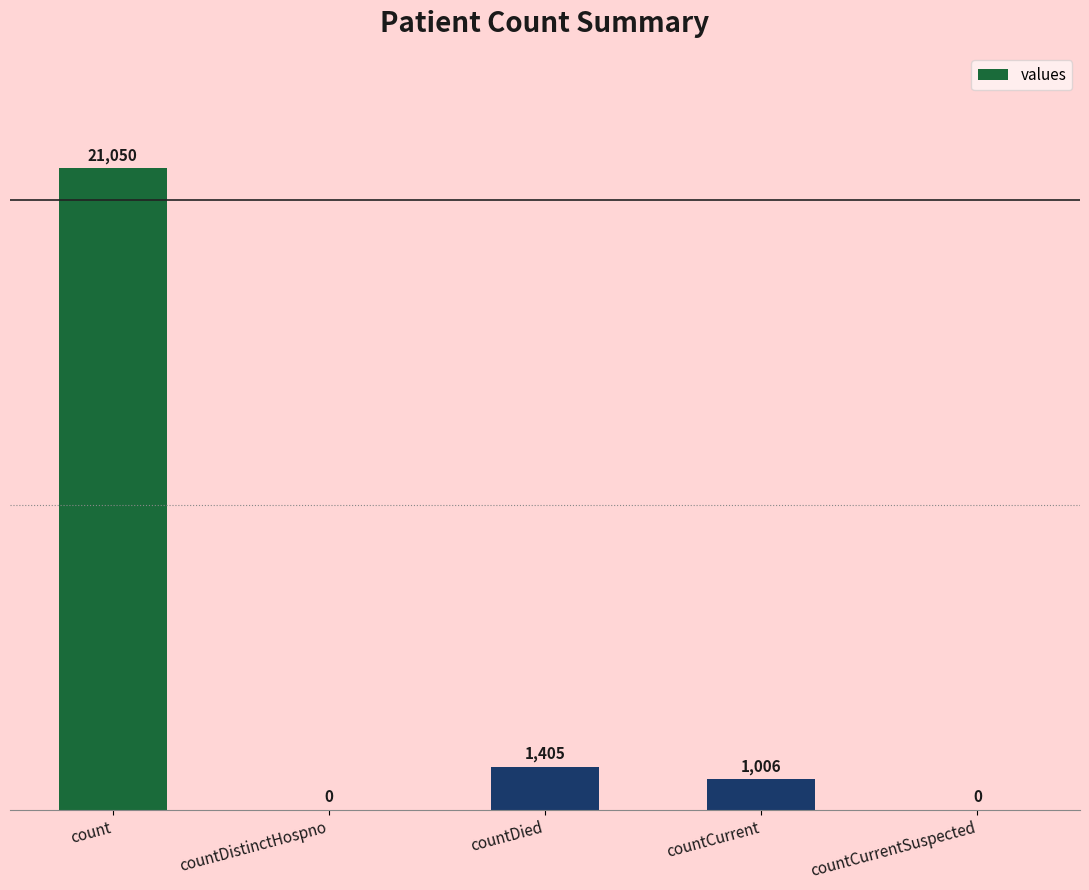

True or false: the data shows 21050 at count.

True